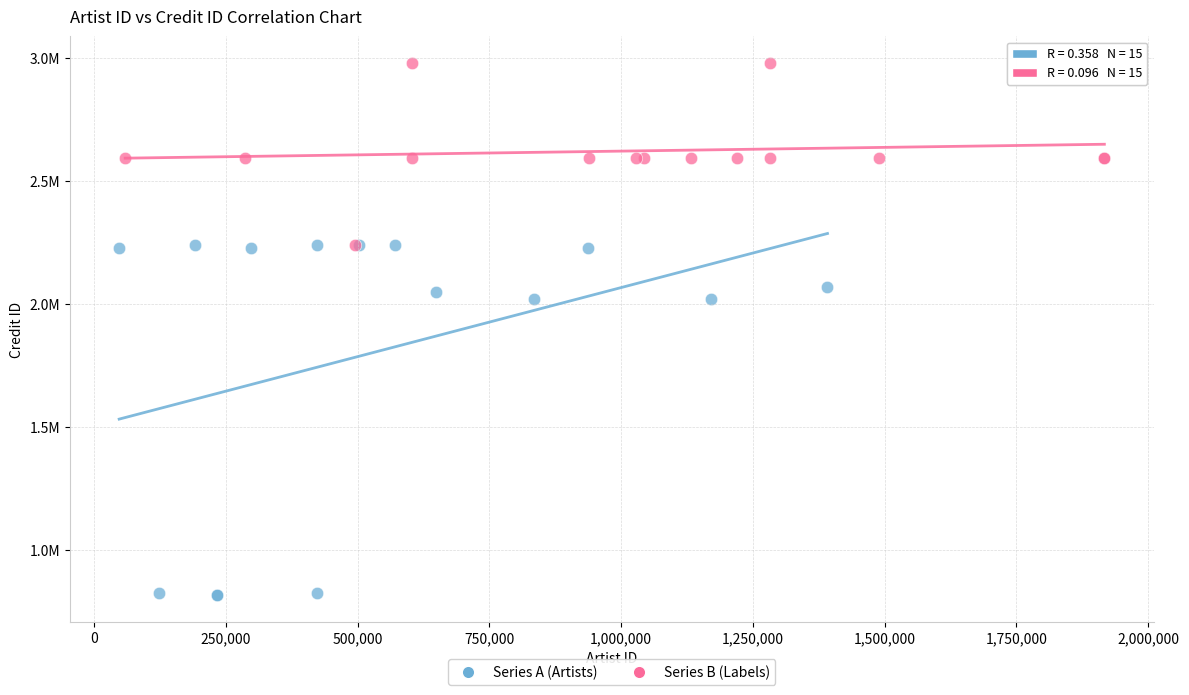

What are all the series names shown in the legend?

Series A (Artists), Series B (Labels)